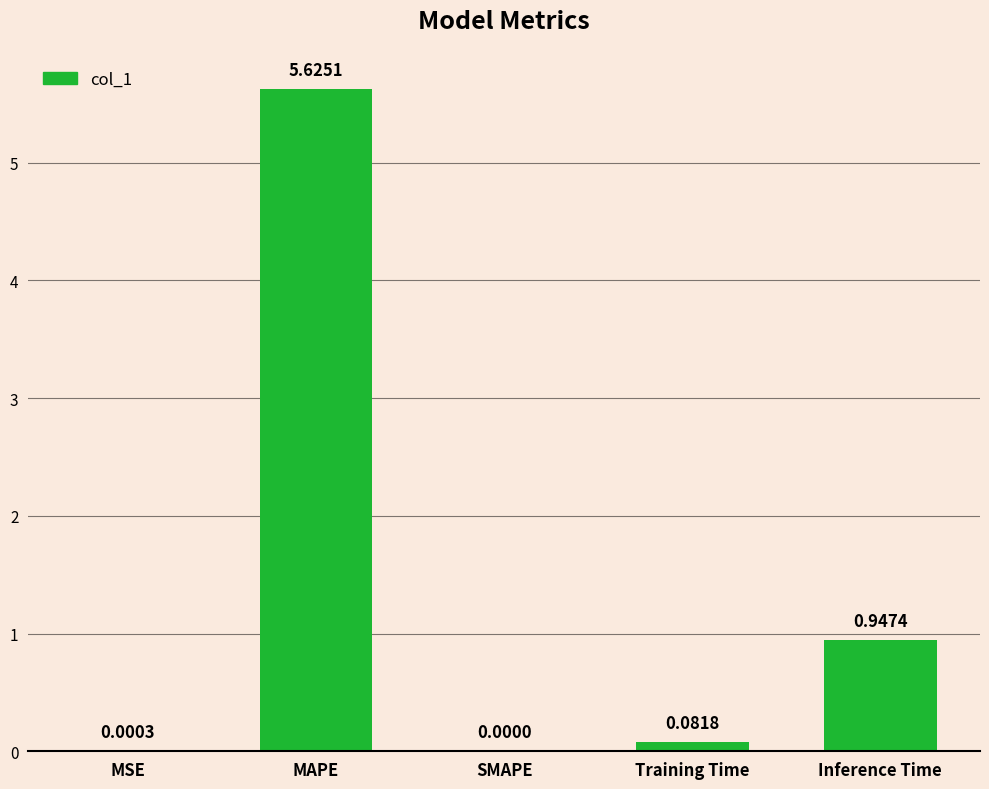

Which has a higher value, Training Time or Inference Time?

Inference Time